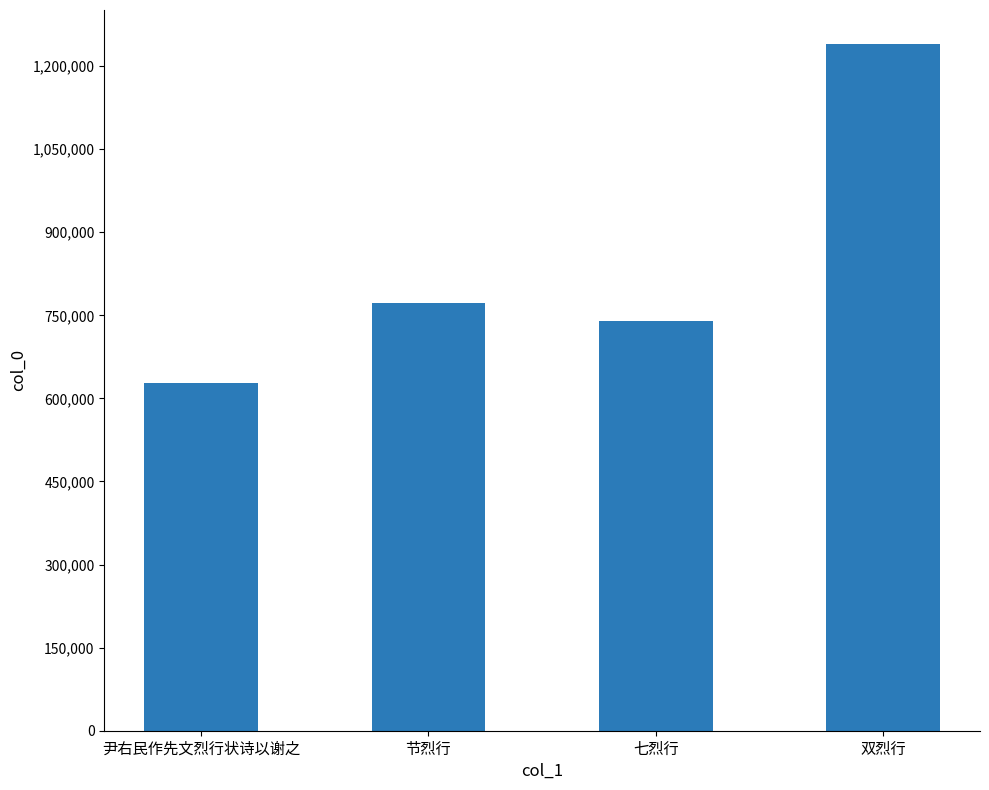

True or false: the data shows 1323653 at 节烈行.

False